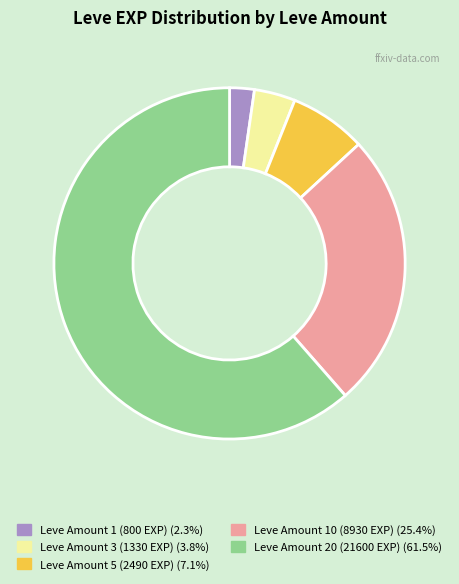

Is there a majority slice in this chart?

Yes